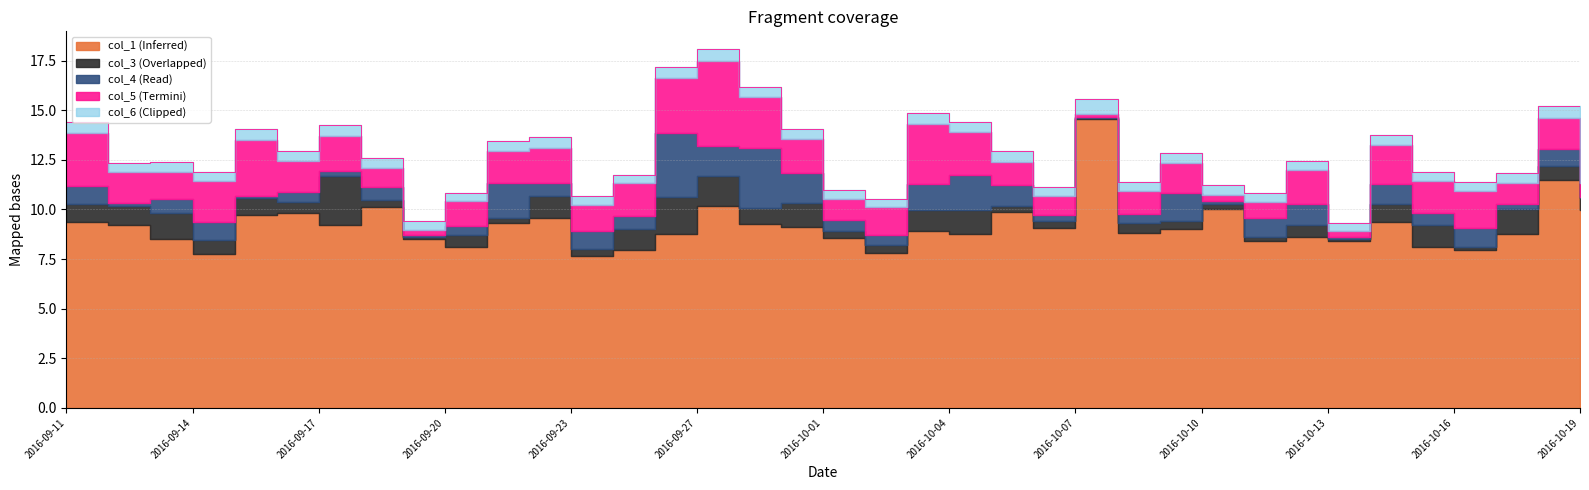

At which category does the chart reach its minimum across all series?

2016-10-19